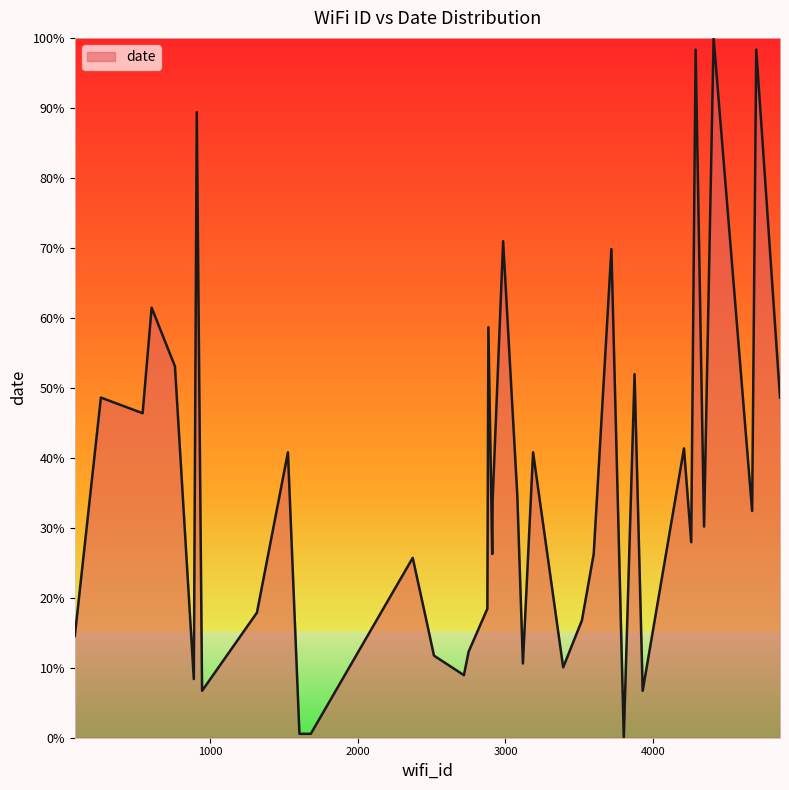

What is the difference between the maximum and minimum values?

100.0